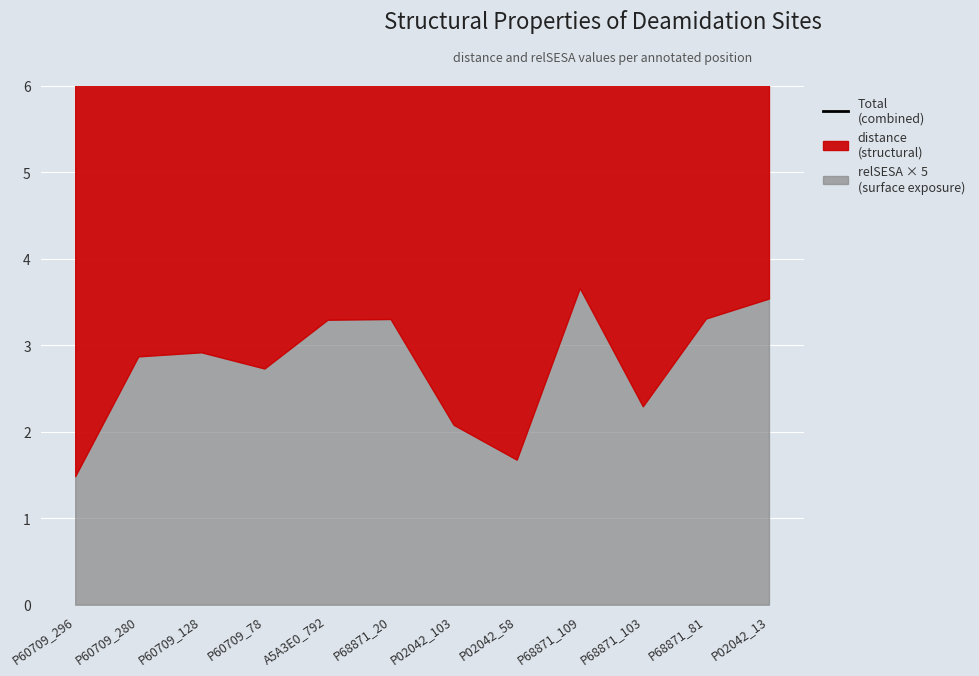

What is the difference between the maximum and second lowest values?

2.4